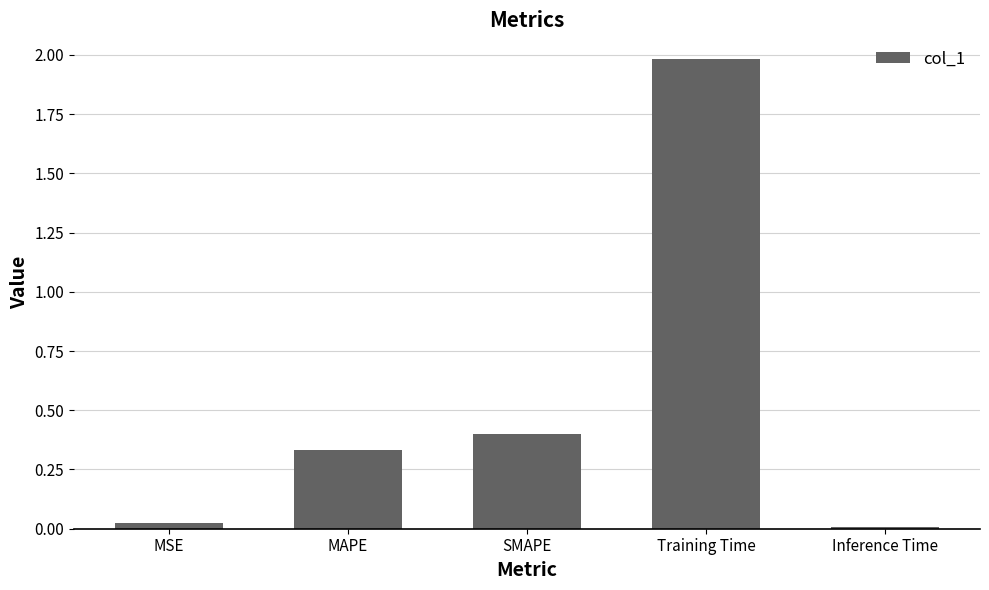

Are the bars grouped side by side (vs. stacked)?

No